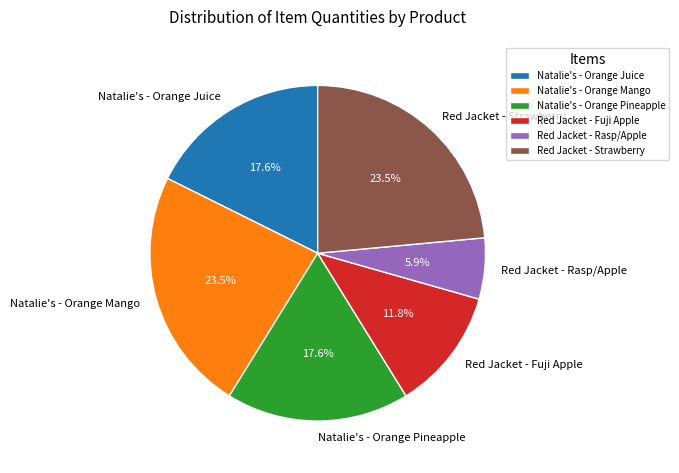

To the nearest percent, what is the difference between the Red Jacket - Rasp/Apple and Red Jacket - Strawberry slice percentages?

18%